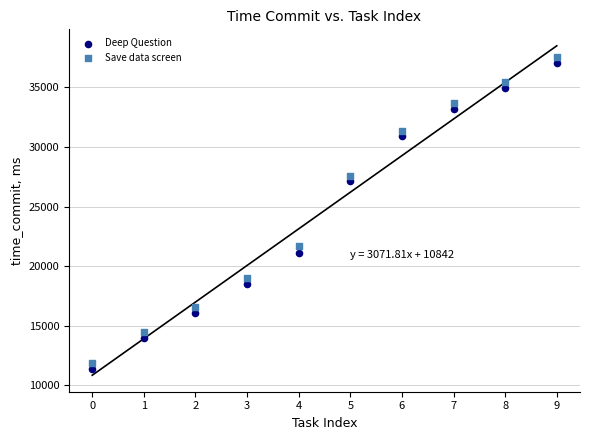

What are all the series names shown in the legend?

Deep Question, Save data screen